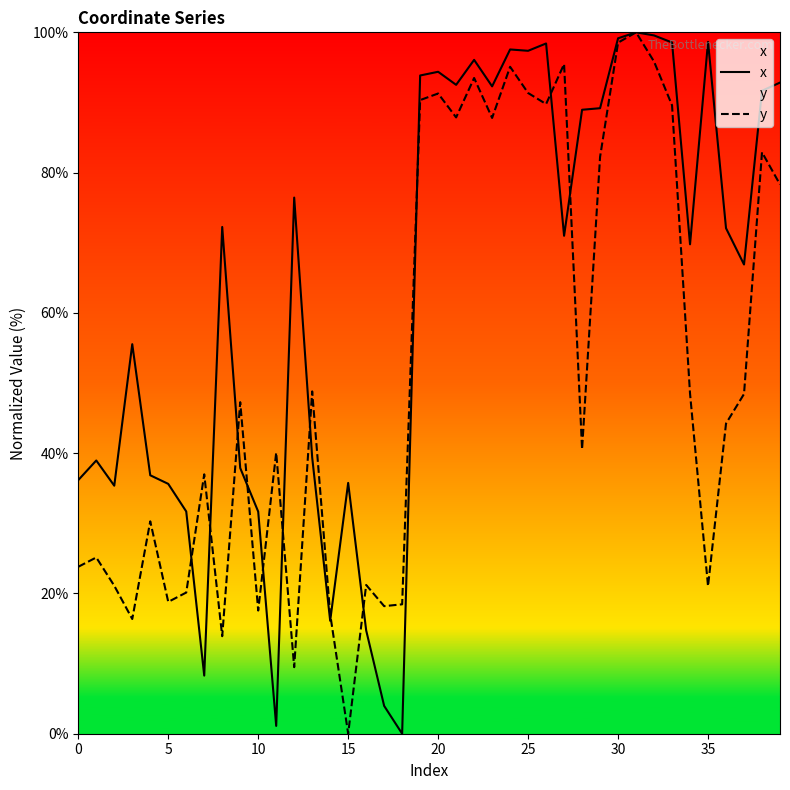

Rank the series by their average value, from highest to lowest.

x, y